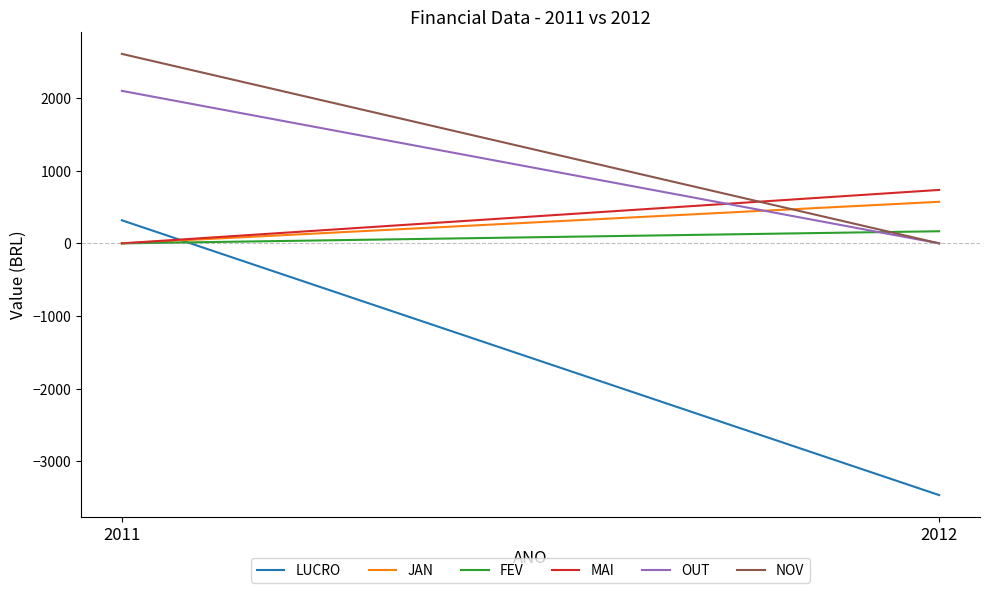

Reading left to right, list all the values displayed in this chart.

LUCRO: 317.7	-3464.5
JAN: 0.0	572.3
FEV: 0.0	167.0
MAI: 0.0	735.8
OUT: 2099.2	0.0
NOV: 2608.0	0.0